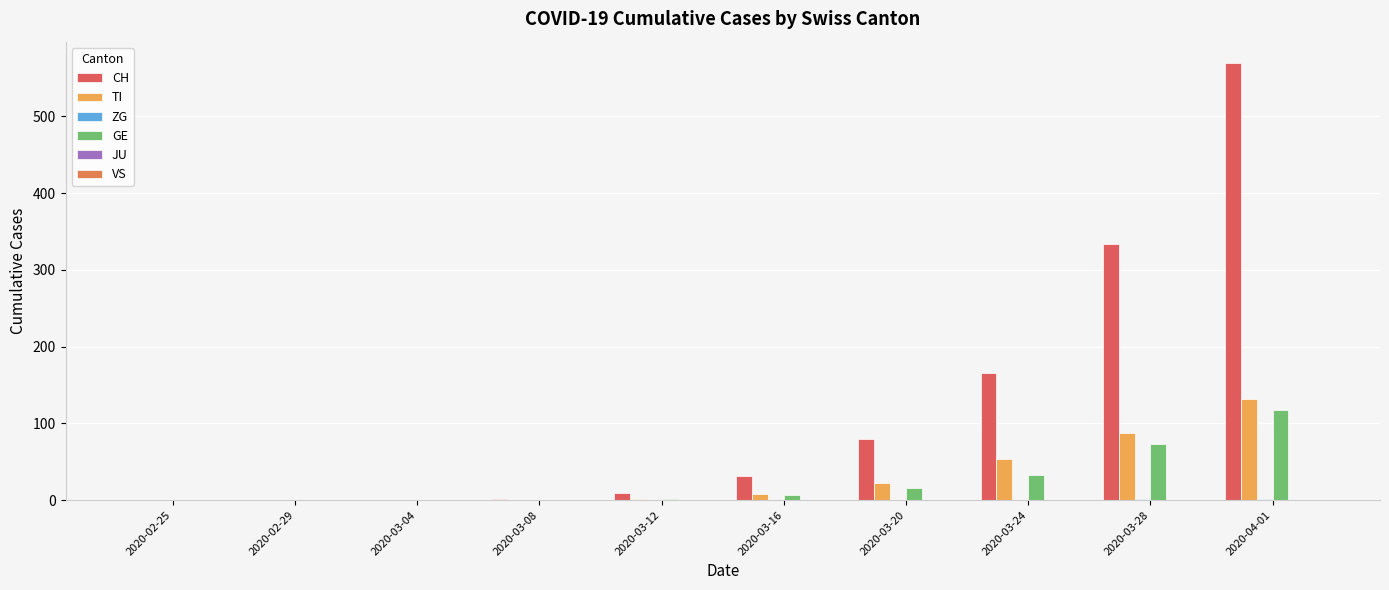

Does the chart contain stacked bars?

No